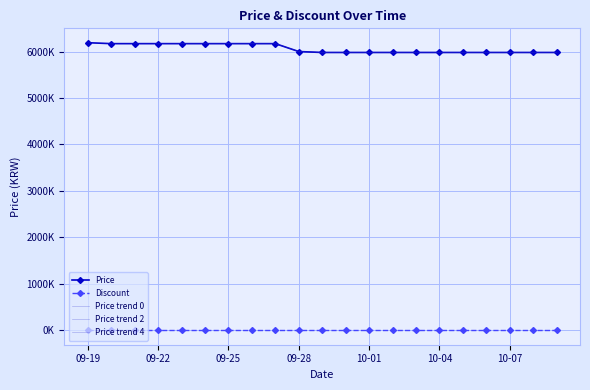

What is the maximum value shown in the chart?

6190000